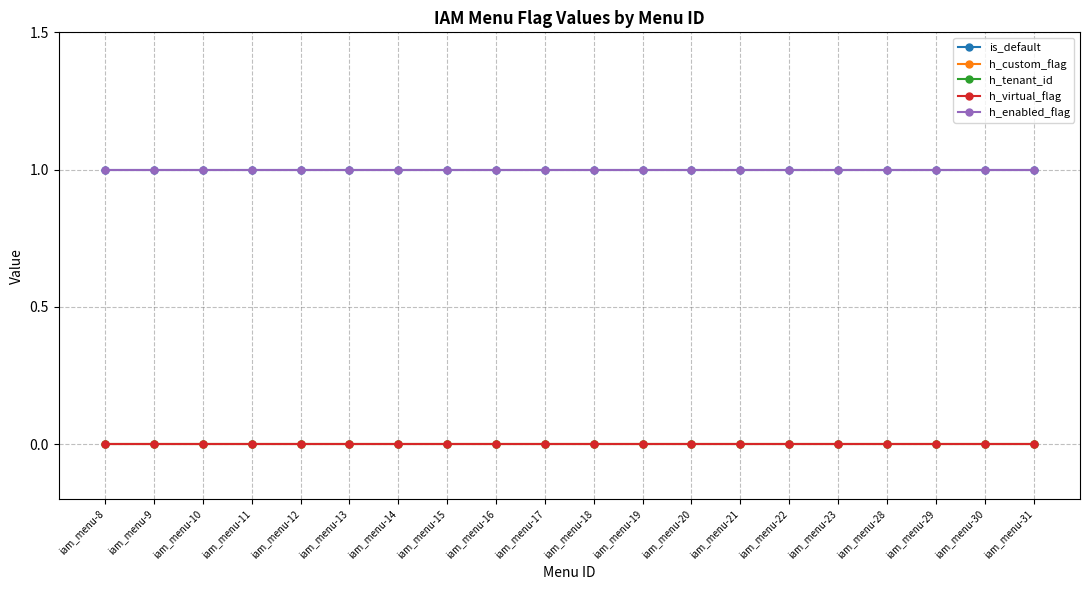

Read the h_enabled_flag value at iam_menu-14.

1